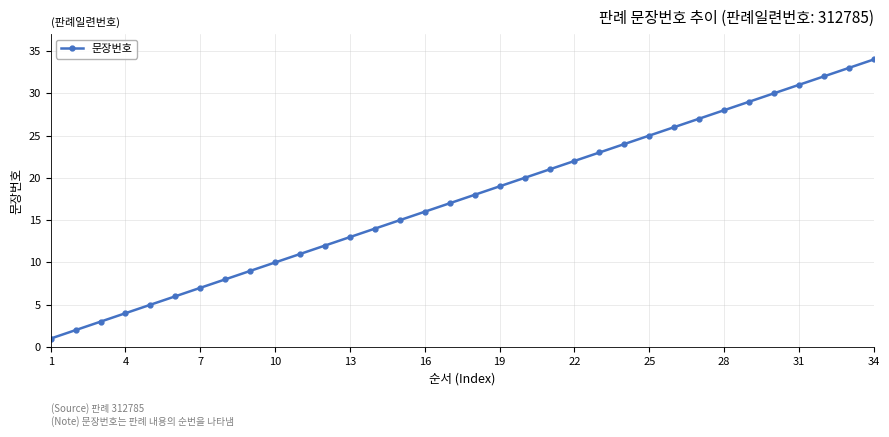

What is the average value?

18